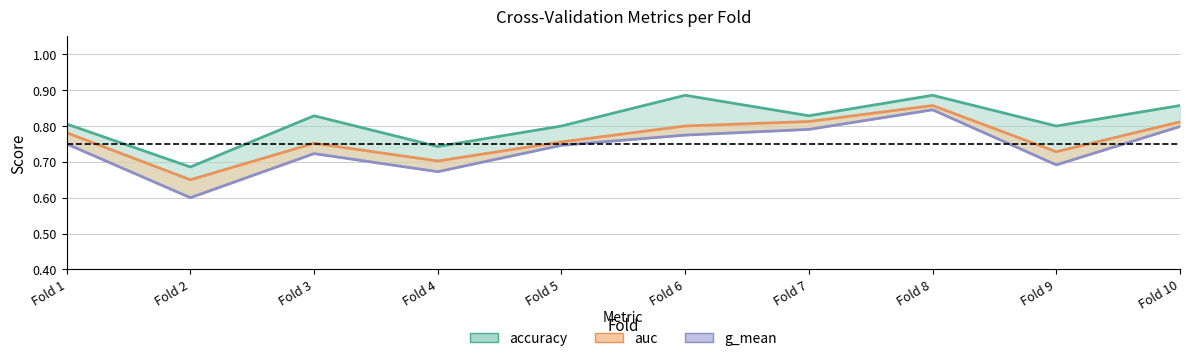

How many interior local peaks (higher than both neighbors) does the data have?

2